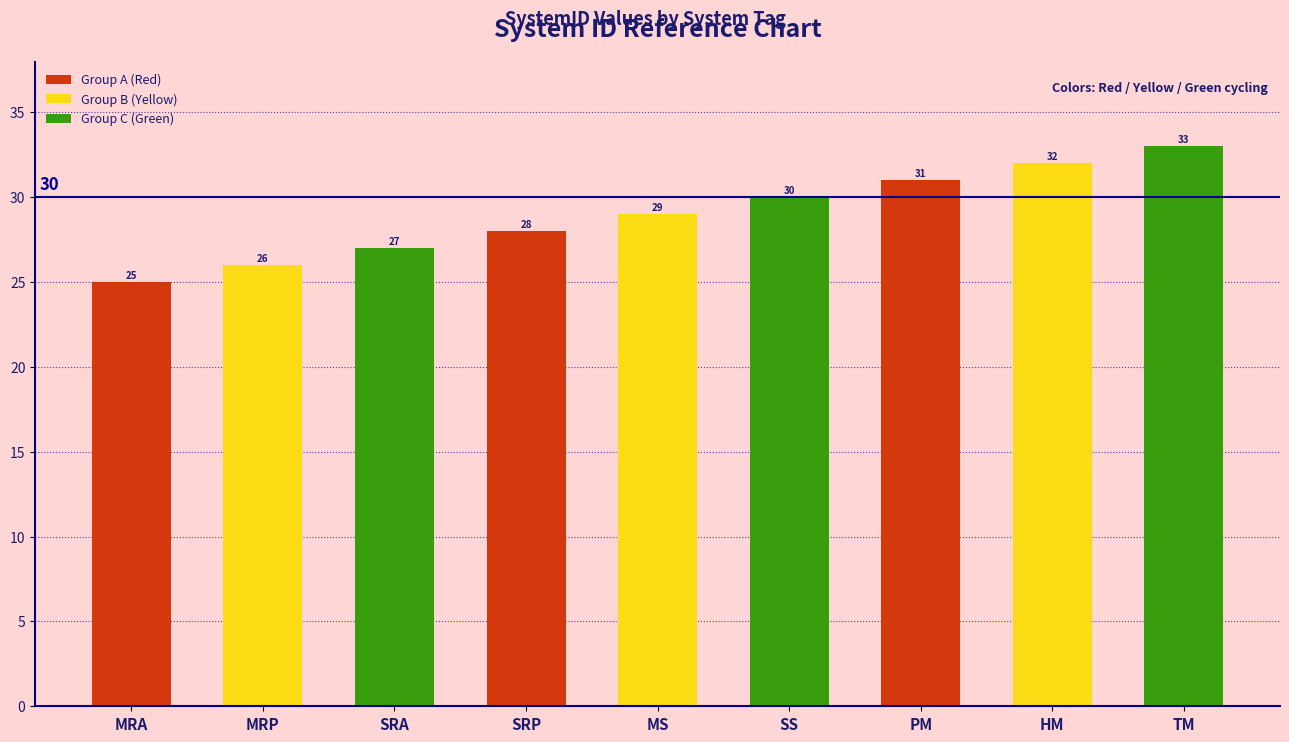

What is the maximum value shown in the chart?

33